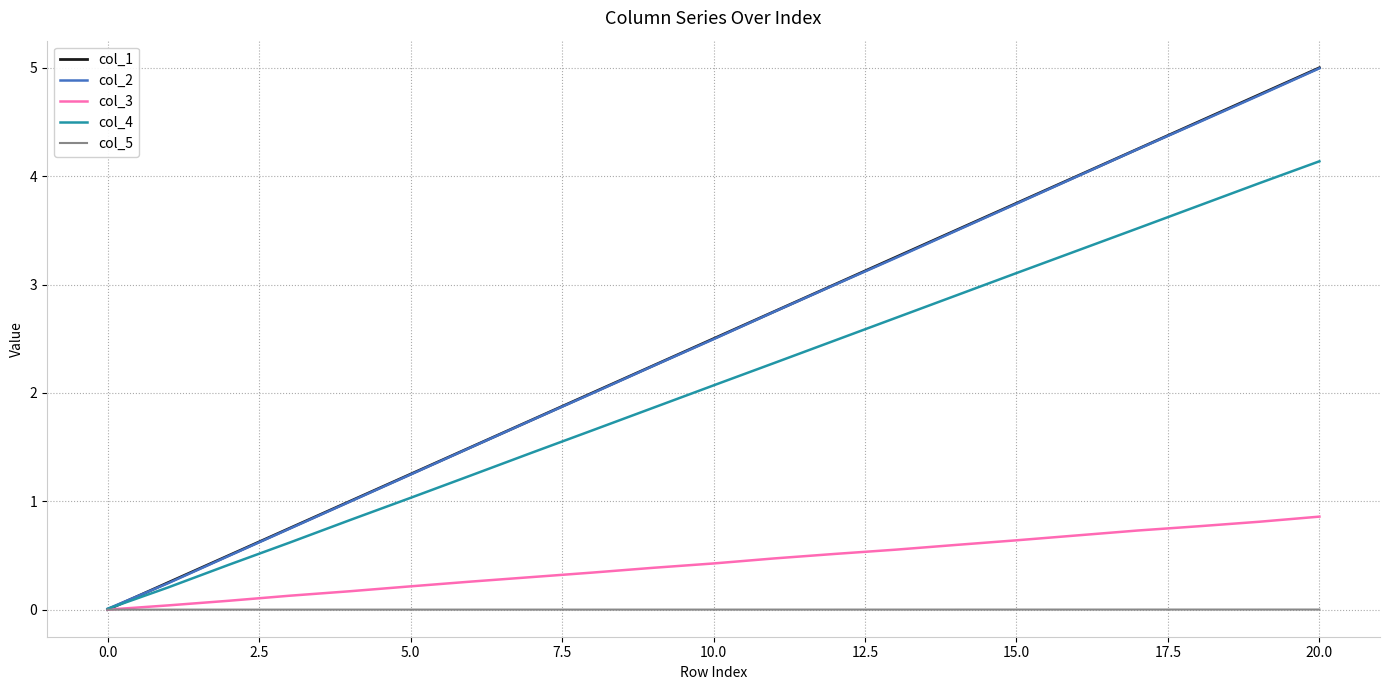

Which series has the widest spread of values?

col_1